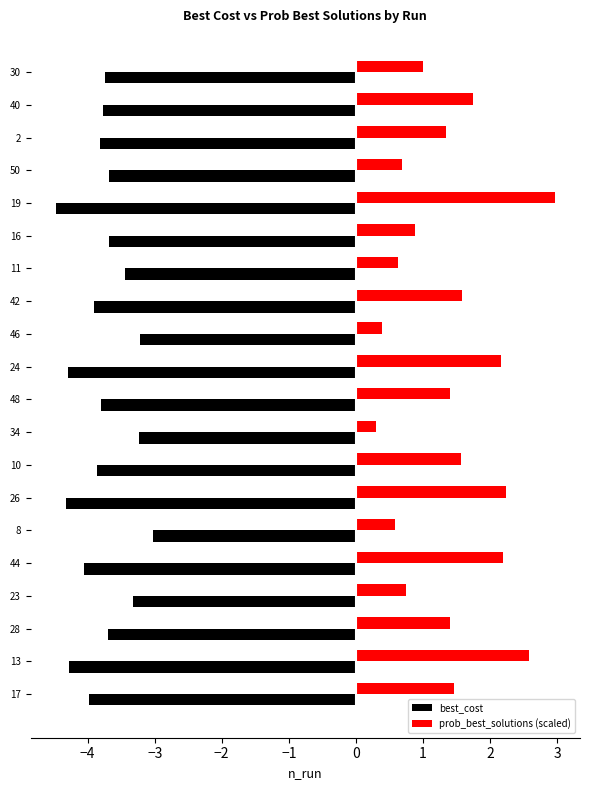

What is the average value of the best_cost series?

-3.8